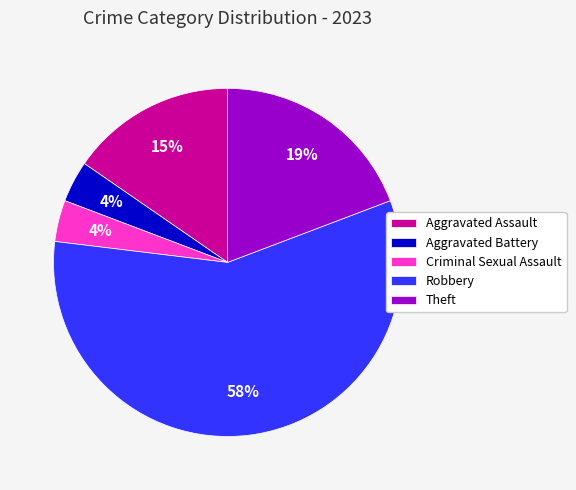

Between Aggravated Battery and Aggravated Assault, which is larger?

Aggravated Assault